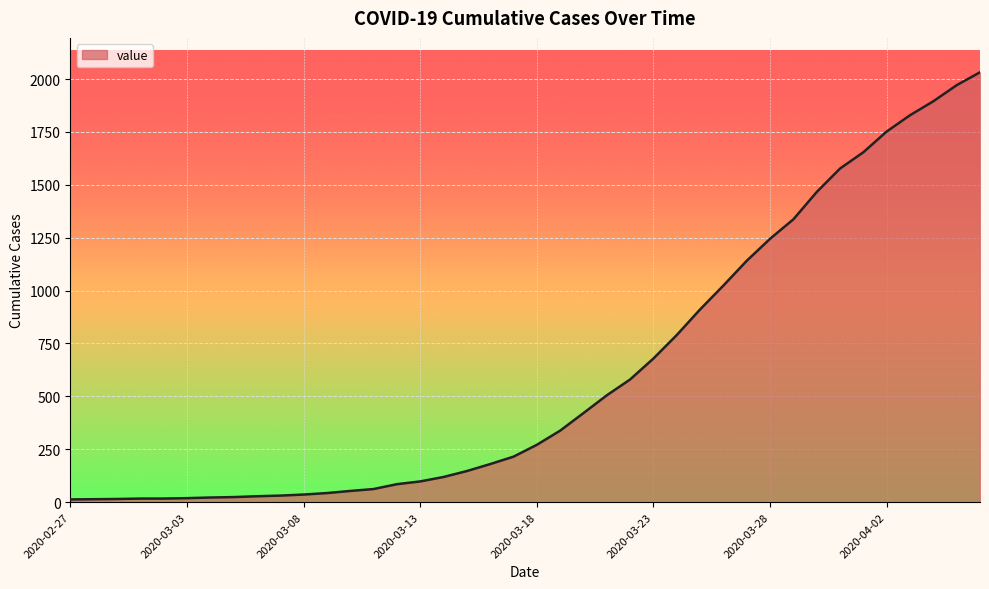

What is the maximum value shown in the chart?

2032